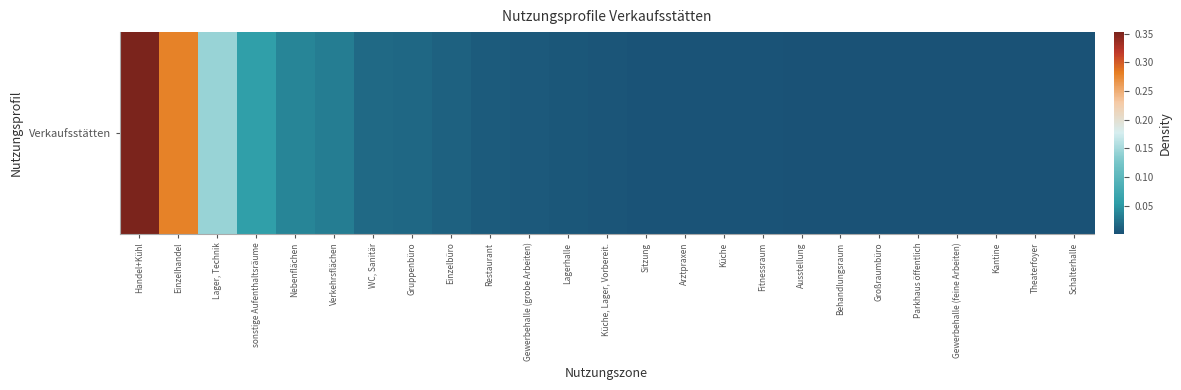

True or false: the data shows 0.0 at Gruppenbüro.

True